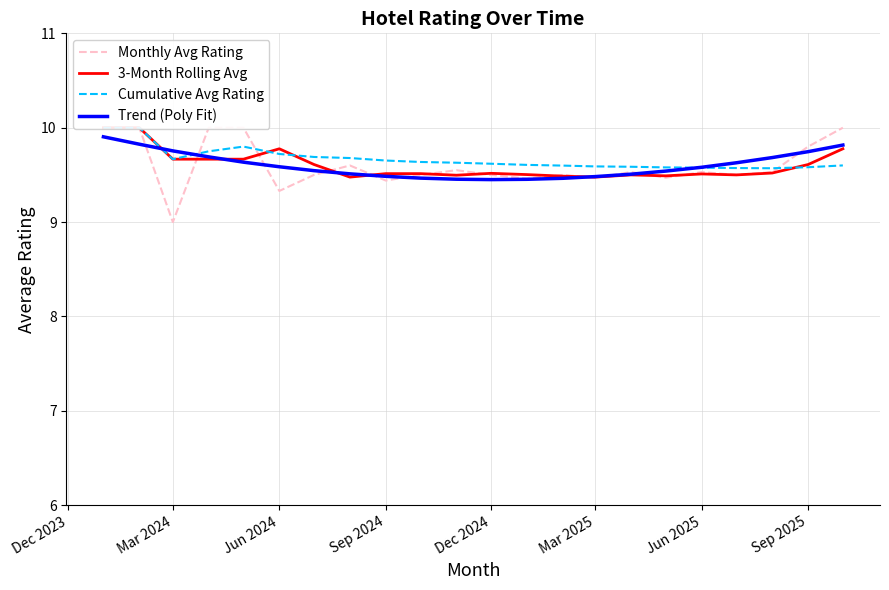

What is the lowest value of the Trend (Poly Fit) series?

9.5